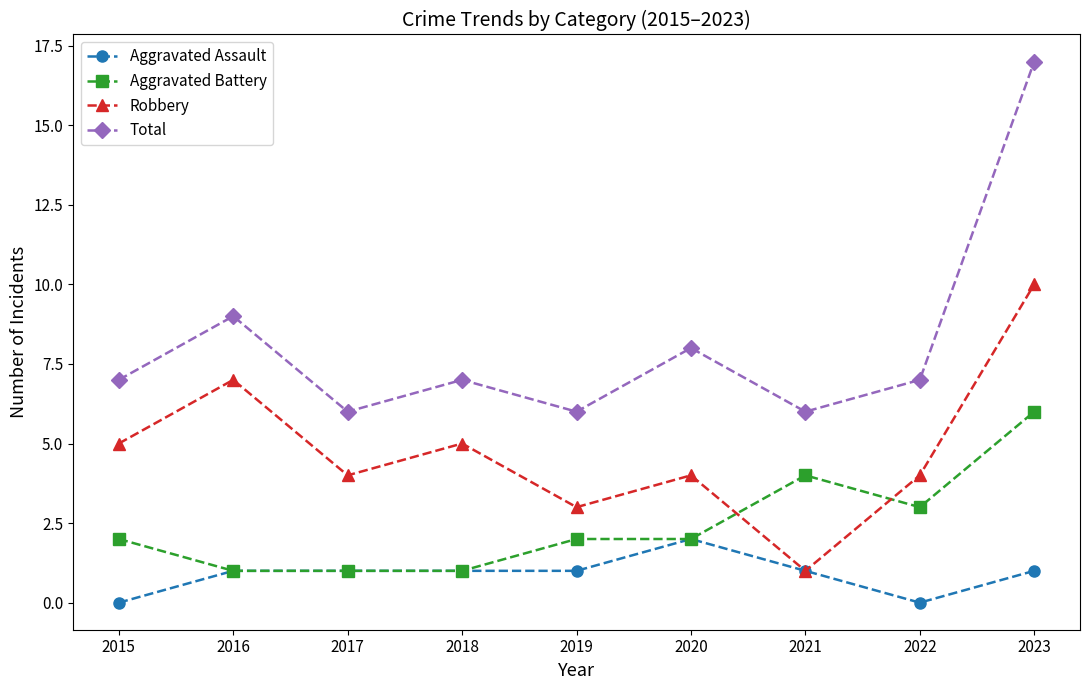

Reading left to right, extract all data points from this chart.

Aggravated Assault: 2015=0	2016=1	2017=1	2018=1	2019=1	2020=2	2021=1	2022=0	2023=1
Aggravated Battery: 2015=2	2016=1	2017=1	2018=1	2019=2	2020=2	2021=4	2022=3	2023=6
Robbery: 2015=5	2016=7	2017=4	2018=5	2019=3	2020=4	2021=1	2022=4	2023=10
Total: 2015=7	2016=9	2017=6	2018=7	2019=6	2020=8	2021=6	2022=7	2023=17